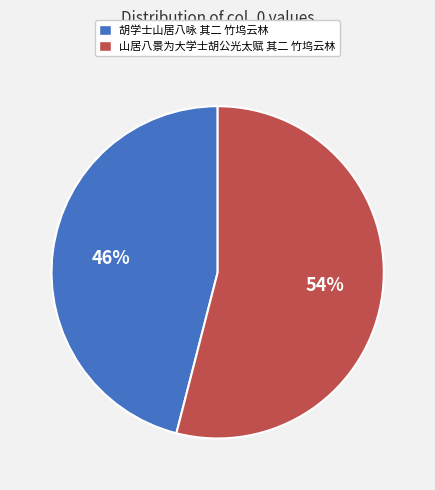

What is the smallest slice in the pie chart?

胡学士山居八咏 其二 竹坞云林